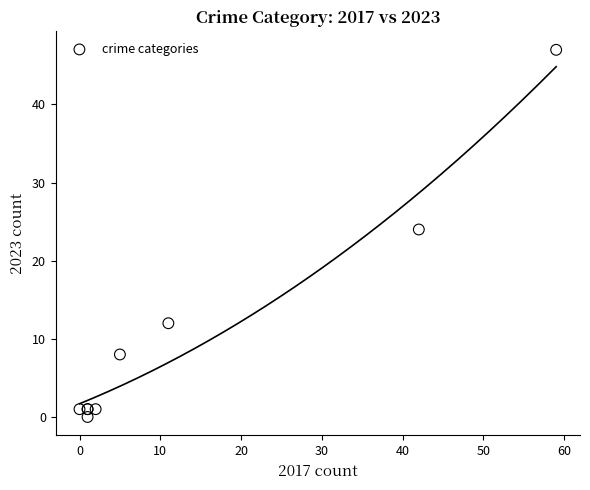

What Y value in the scatter plot is closest to 23?

24